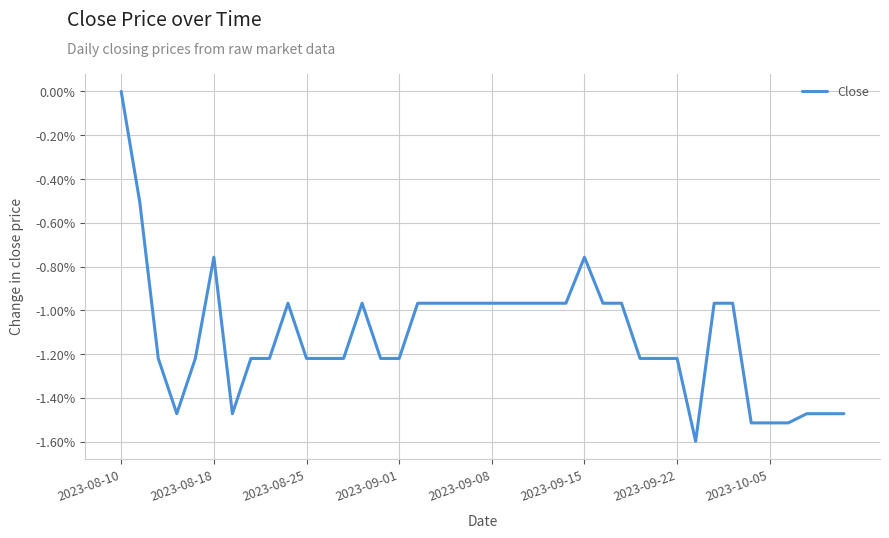

What is the sum of all values?

-44.7